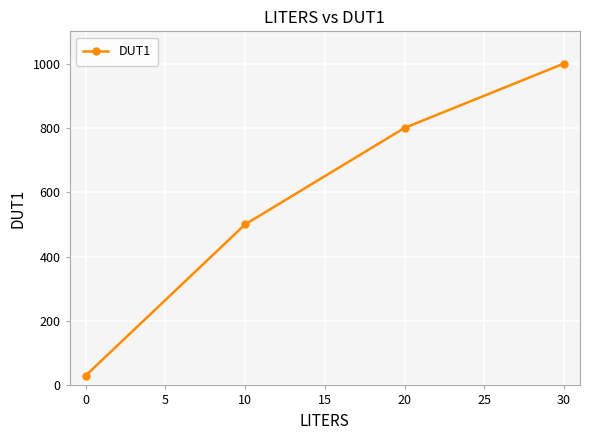

What is the approximate value at 0, to the nearest 50?

50